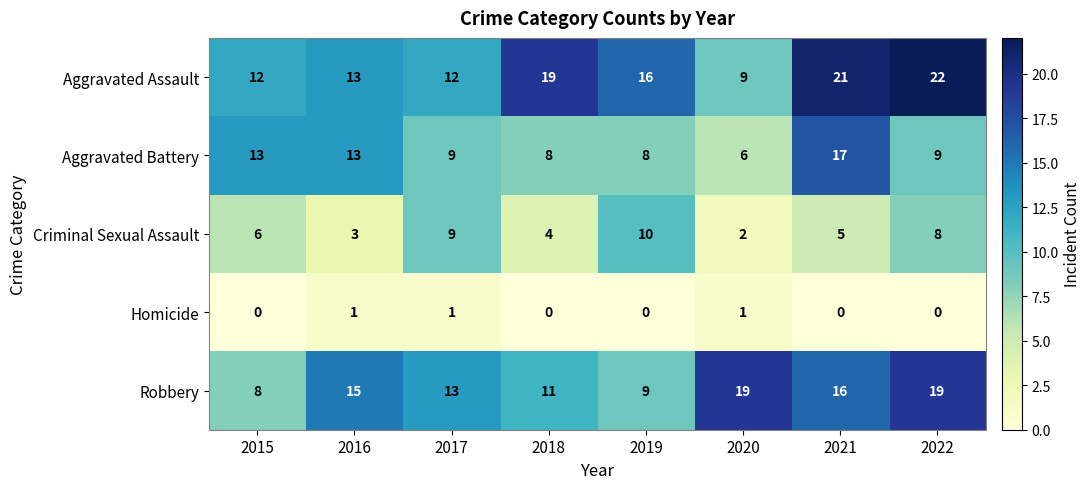

Is it true that Homicide equals 2 at 2020?

False